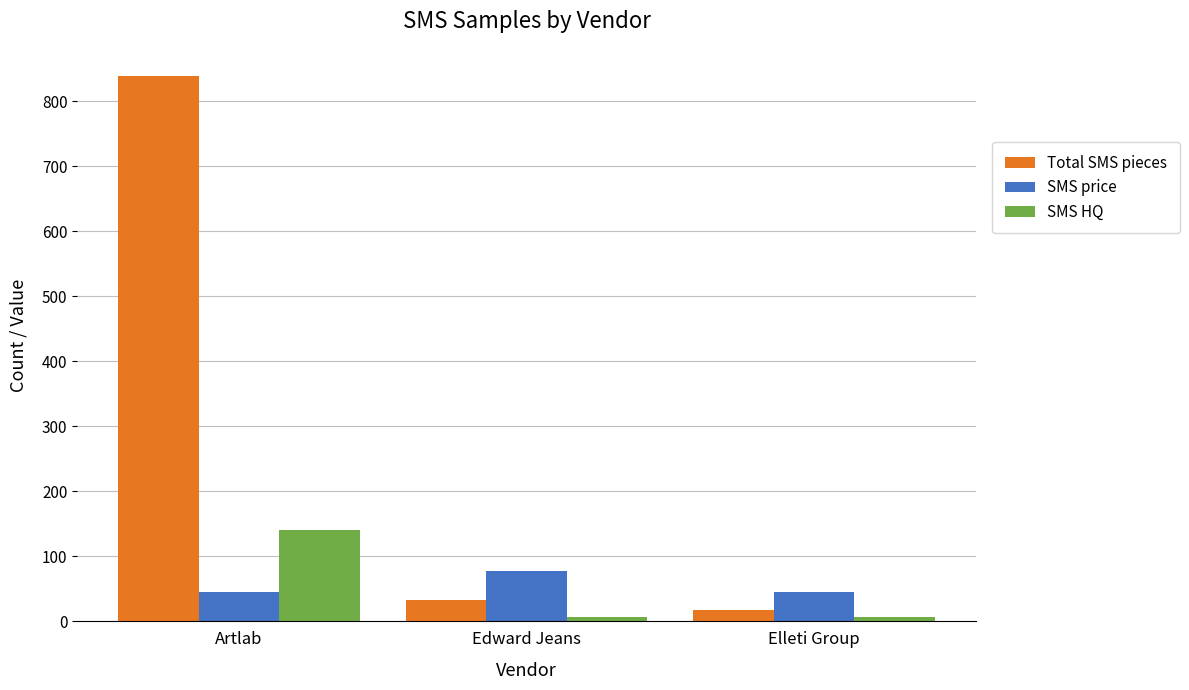

What position from the right is Edward Jeans?

2